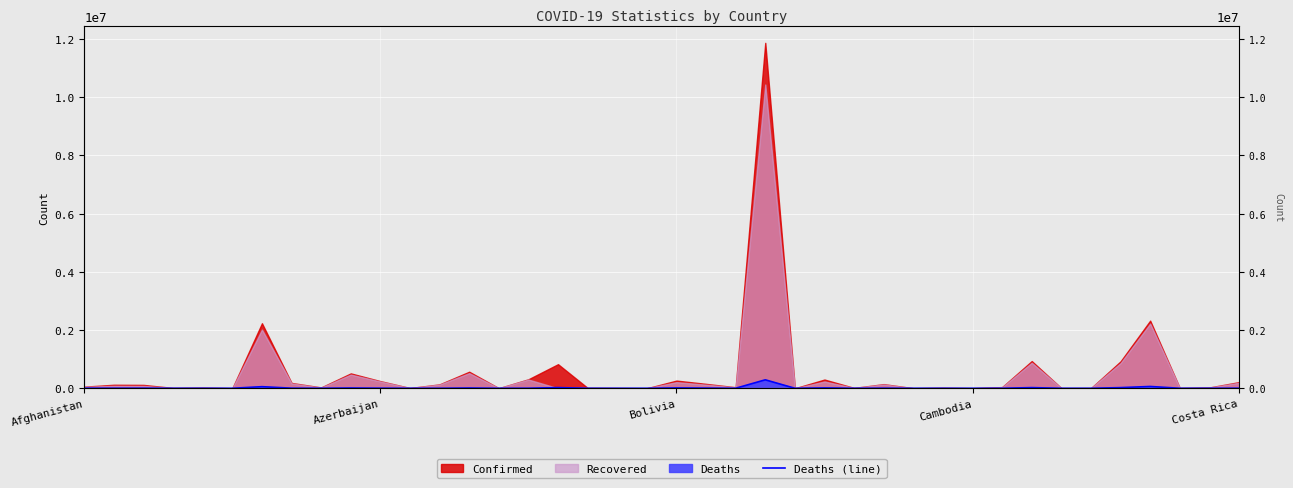

Which category has the highest value across all series?

23